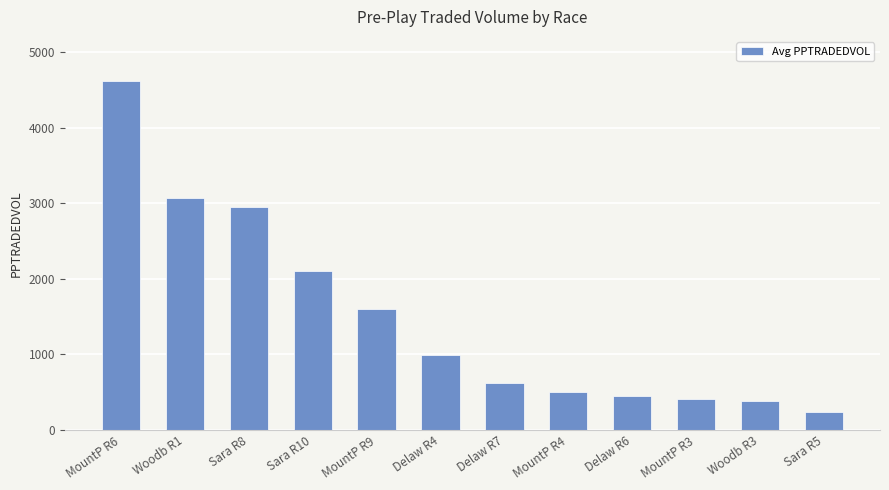

At which label is the value closest to 2425?

Sara R10